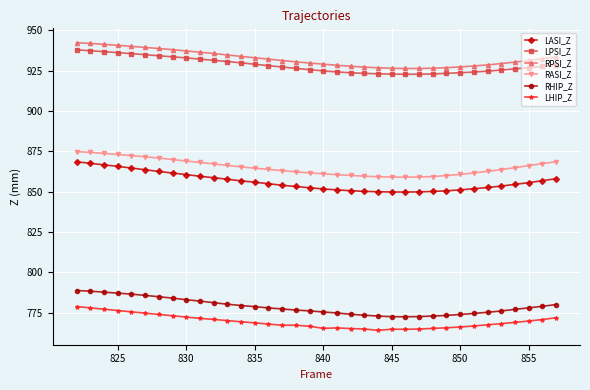

What is the value of the RASI_Z point at the 28th from the left?

860.0